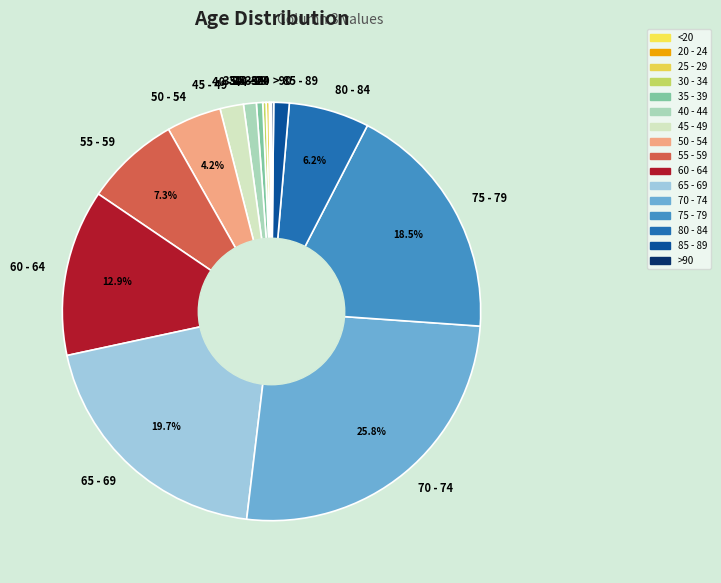

Is there a majority slice in this chart?

No